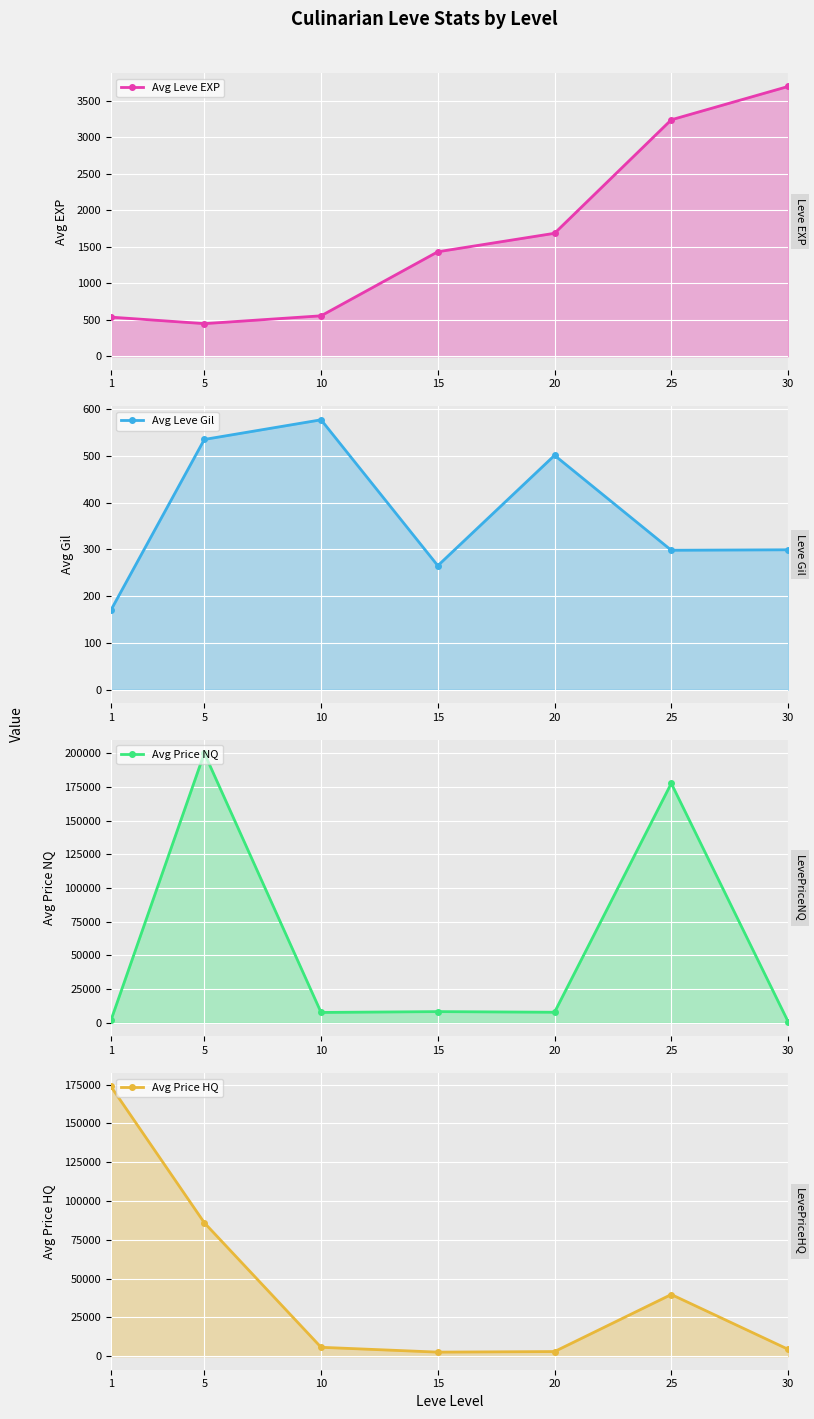

Which category has the lowest value in the Avg Leve EXP series?

5